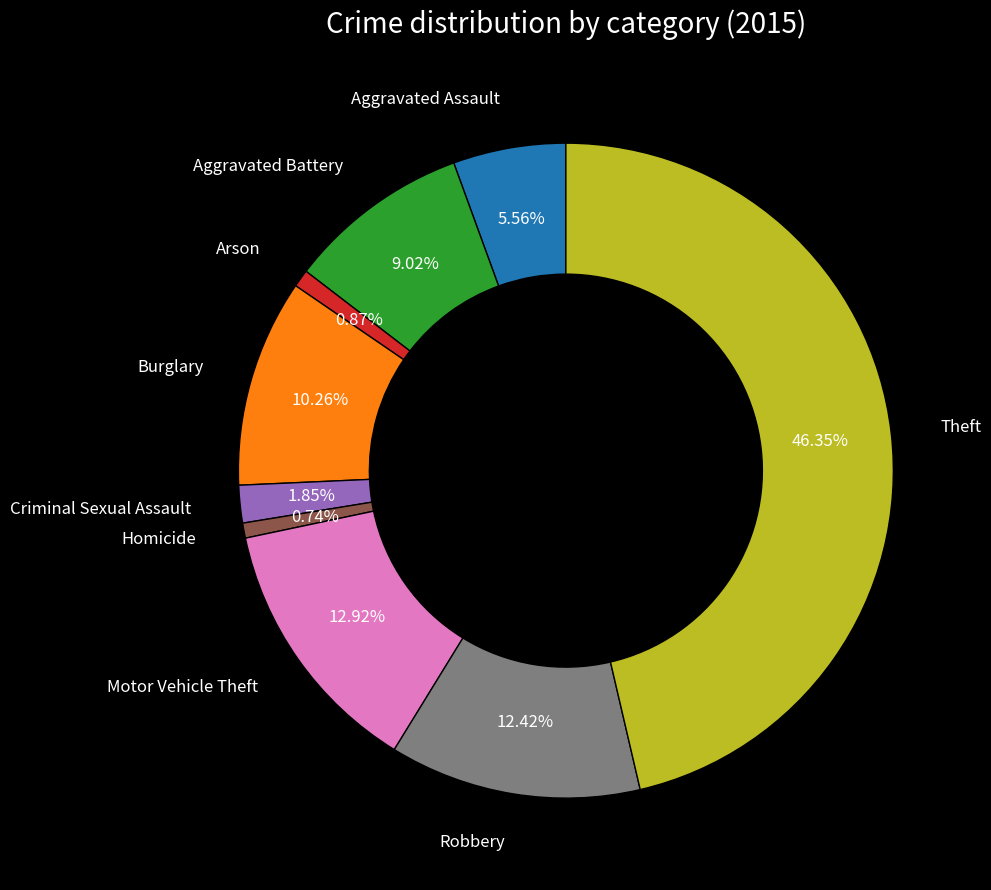

Is there any slice that represents more than half of the pie?

No